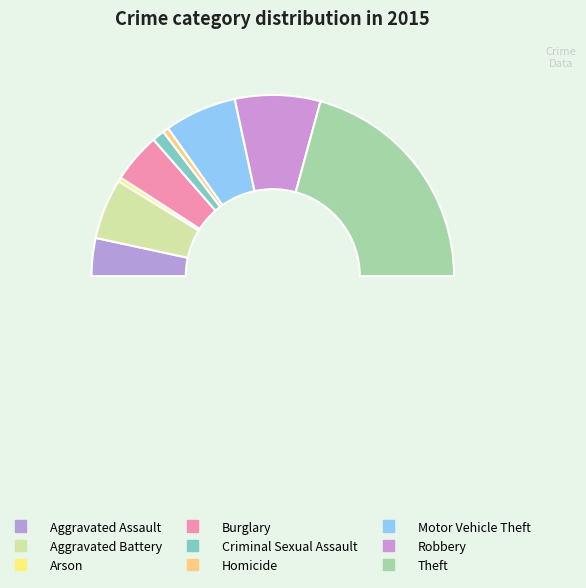

Count the number of slices in the pie.

9